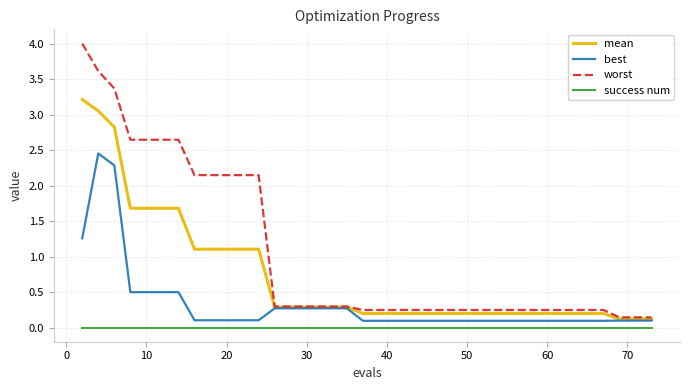

What are all the series names shown in the legend?

mean, best, worst, success num